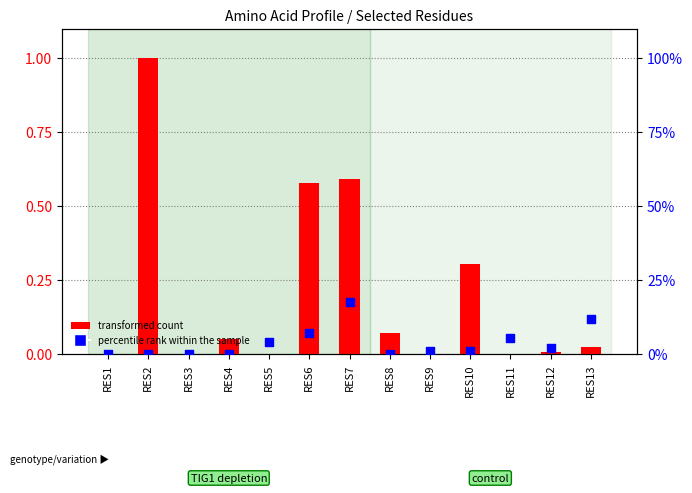

At which category is the sum across all series the highest?

RES2